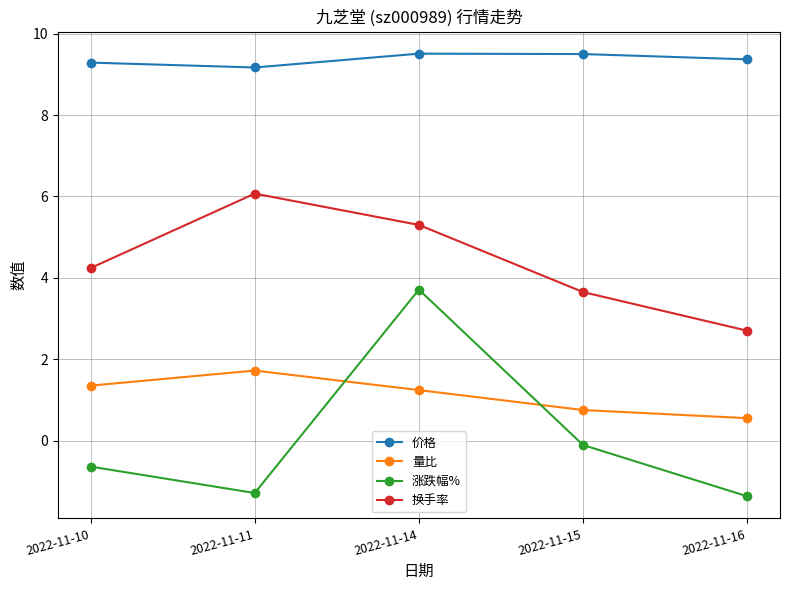

True or false: 涨跌幅% and 换手率 intersect in this chart.

False